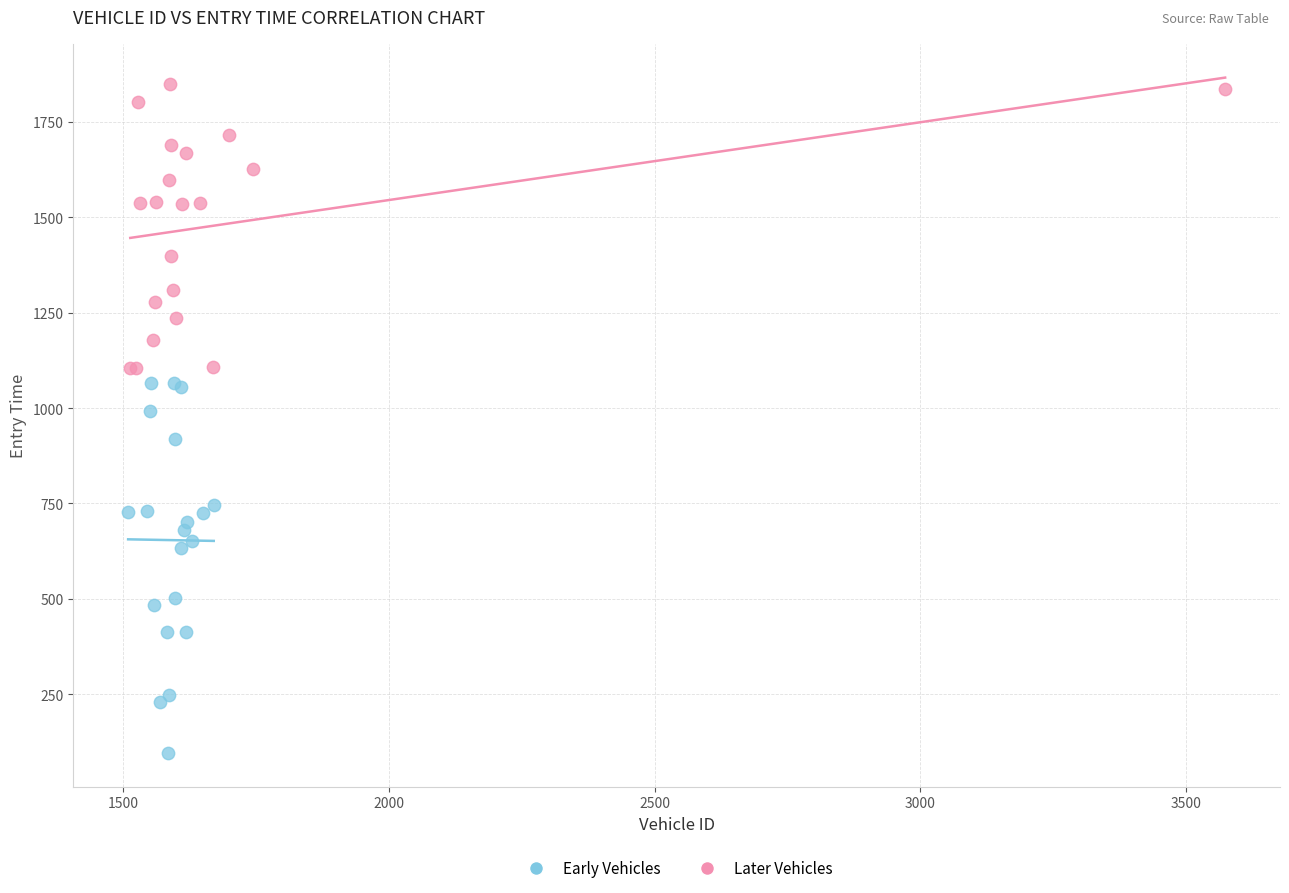

Which series has the widest spread of Y values?

Early Vehicles